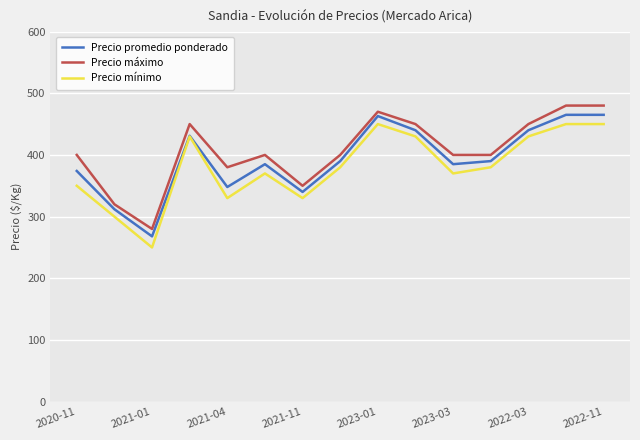

What is the minimum value shown in the chart?

250